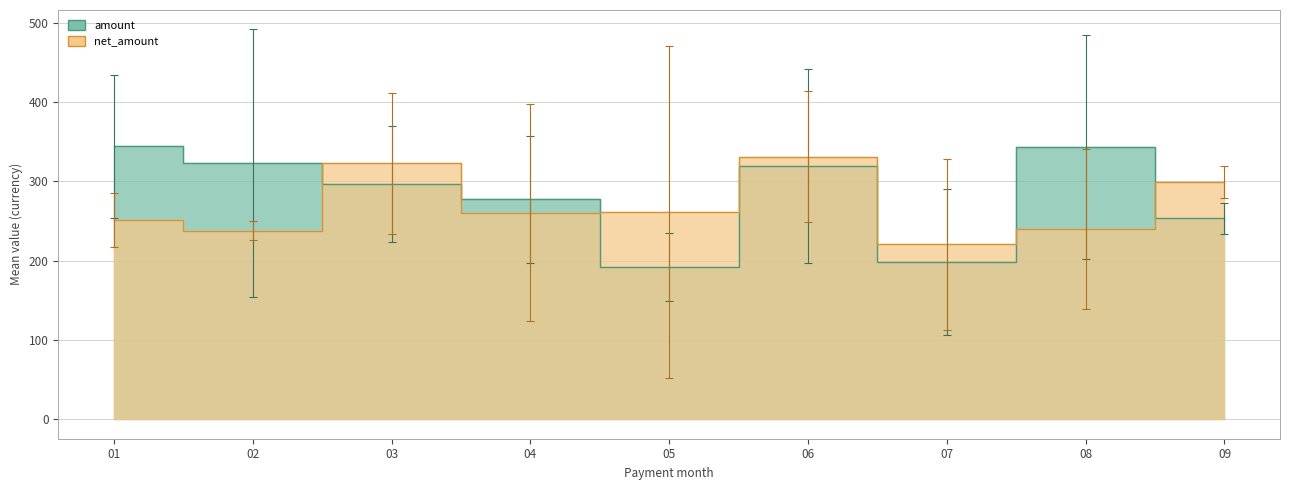

List the series in order of their overall mean, lowest first.

net_amount, amount